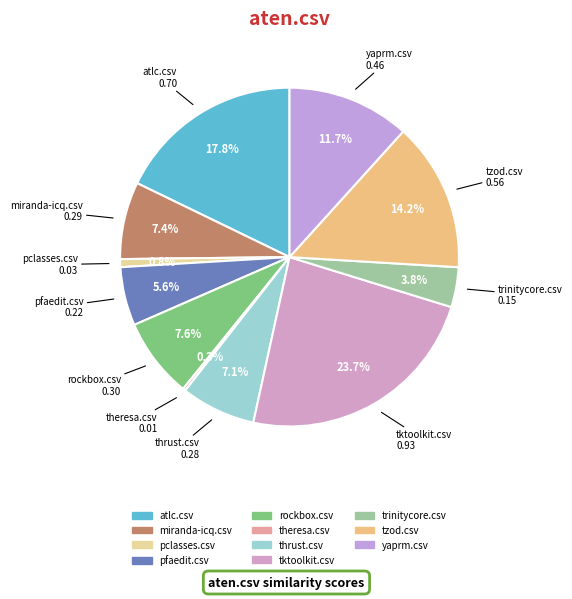

To the nearest percent, what portion does rockbox.csv represent?

8%